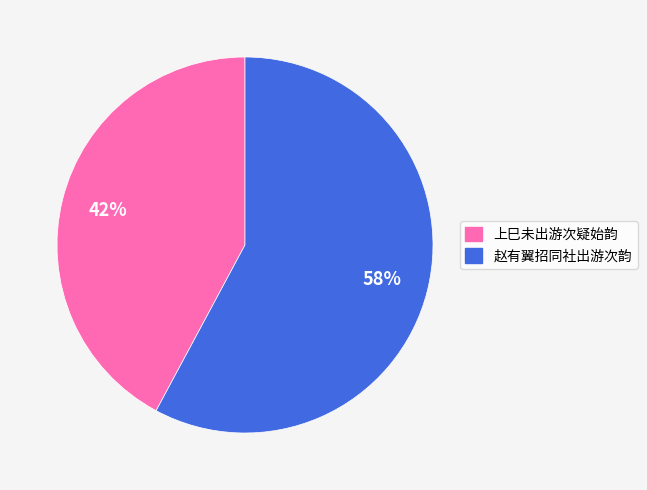

Which category has the biggest portion of the pie?

赵有翼招同社出游次韵